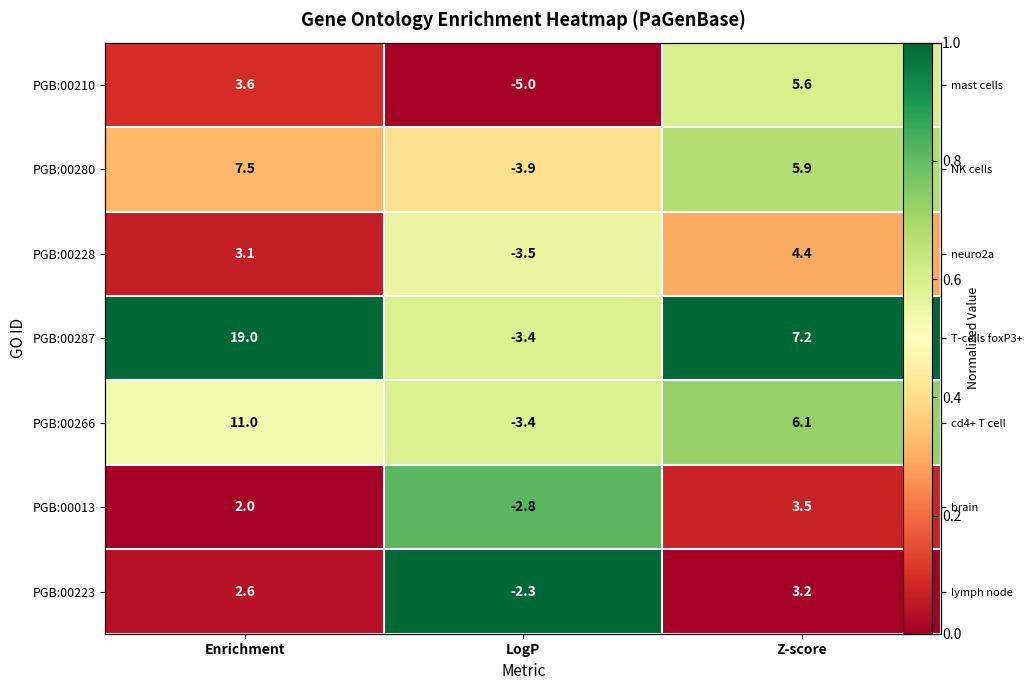

What is the highest value of the PGB:00266 series?

0.7